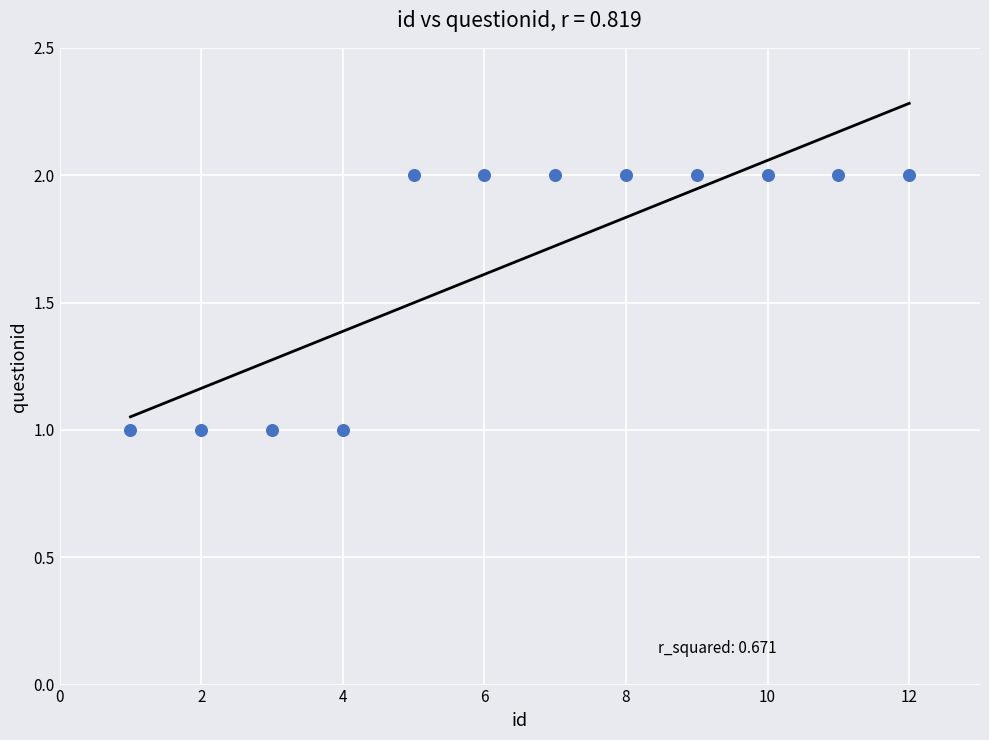

What is the average X value?

6